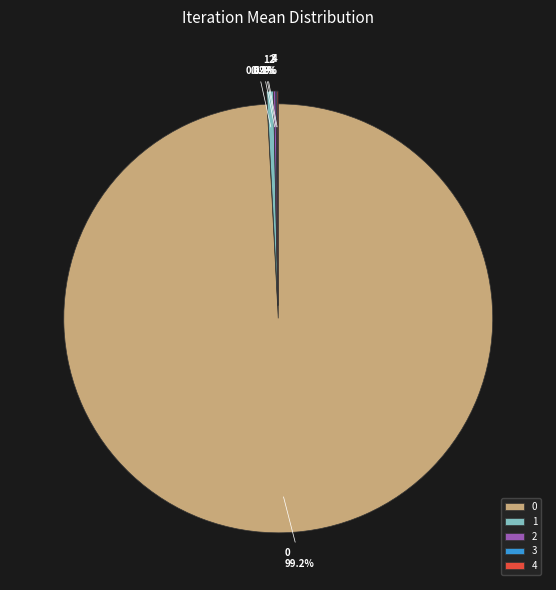

Is there any slice that represents more than half of the pie?

Yes